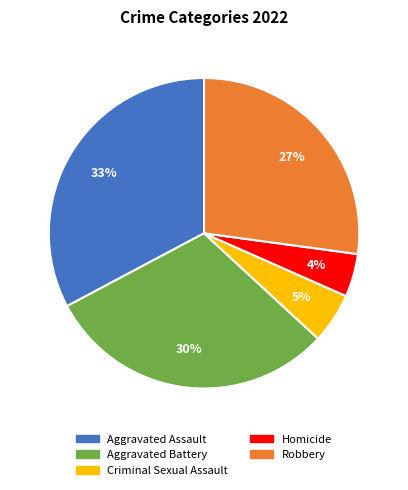

How many slices are in this pie chart?

5